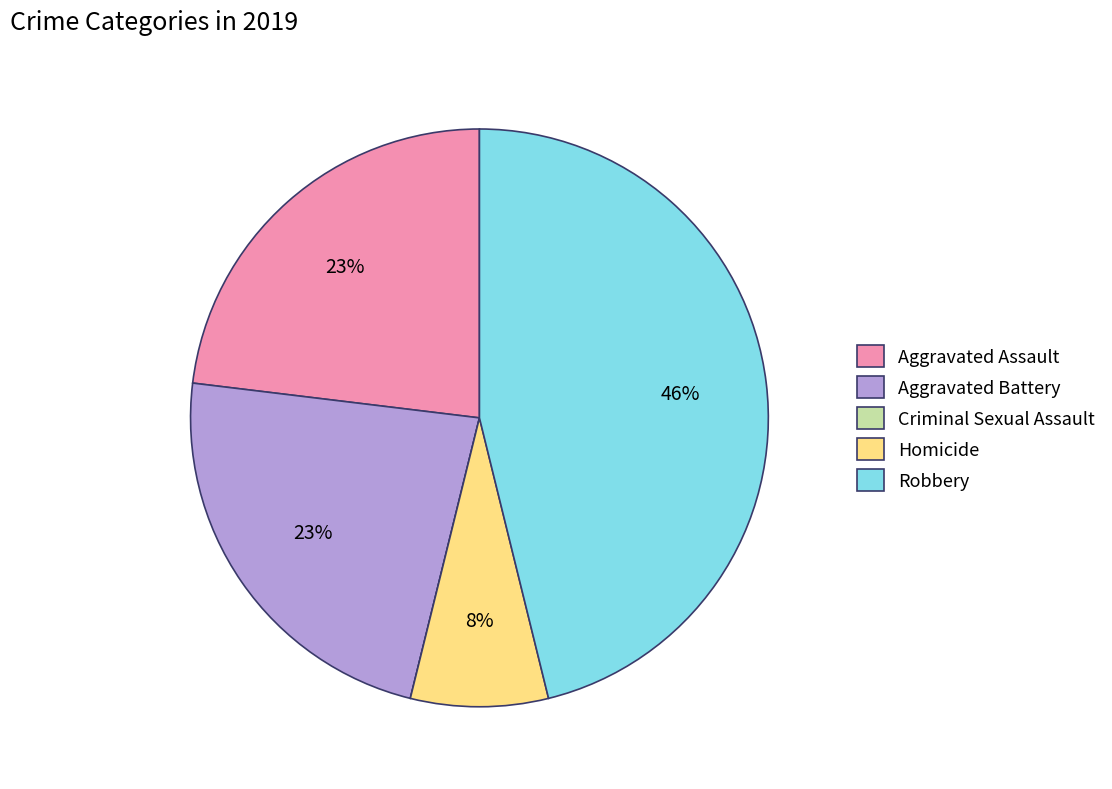

The Robbery slice represents 46% of the pie. True or false?

True